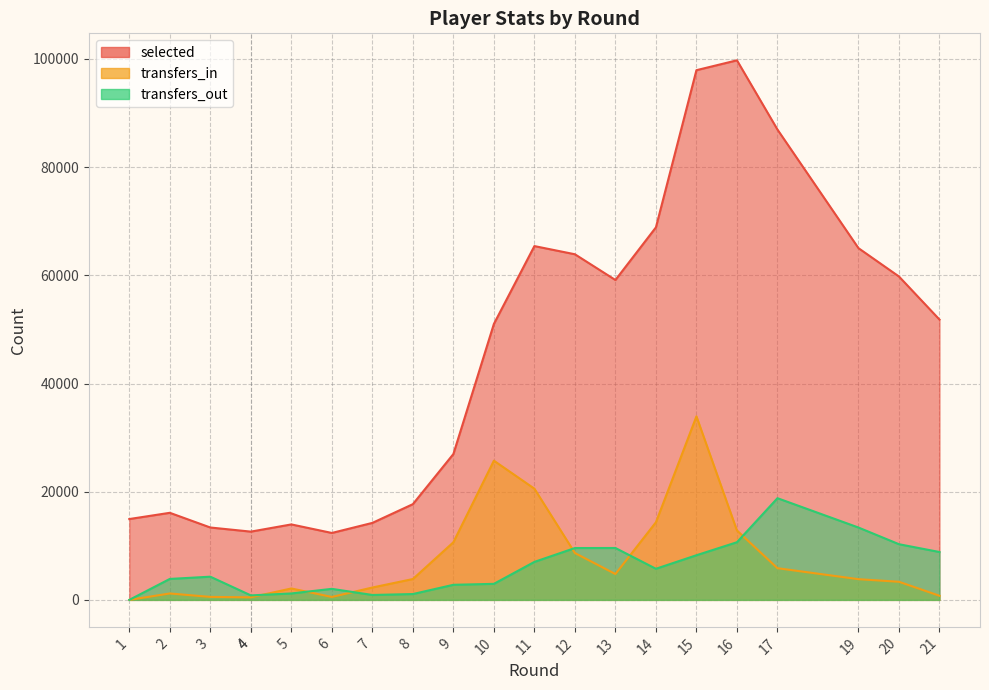

Between 3 and 15, which series saw the biggest shift?

selected